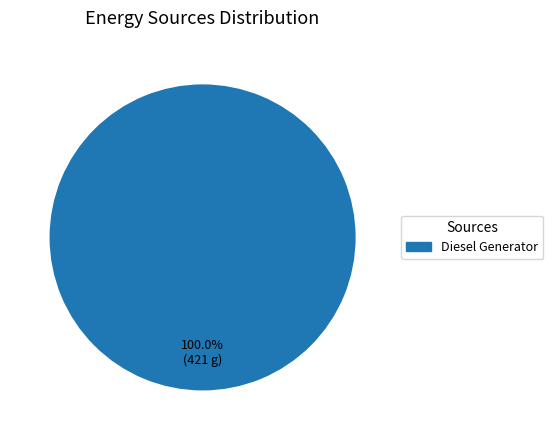

Rank the categories by value from lowest to highest.

Diesel Generator